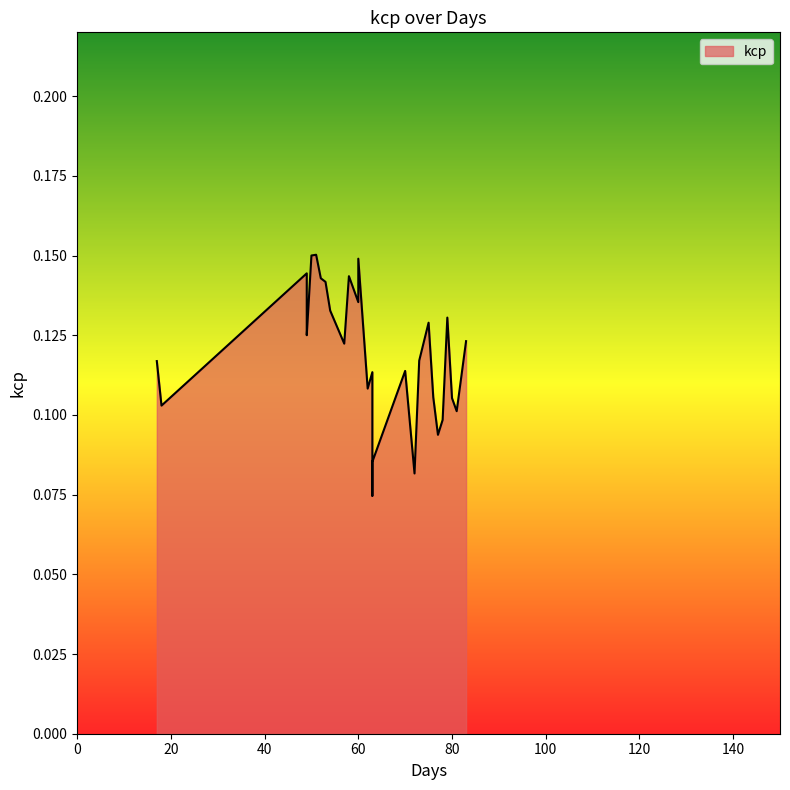

True or false: there are more than 1 points higher than both neighbors.

True